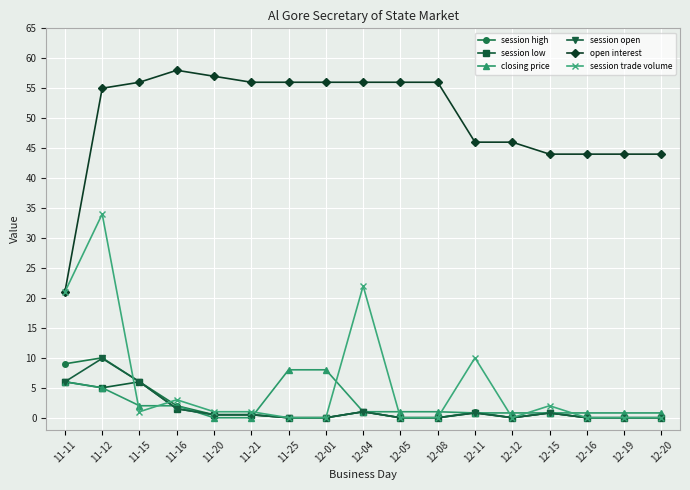

True or false: session high and open interest cross at least once.

False